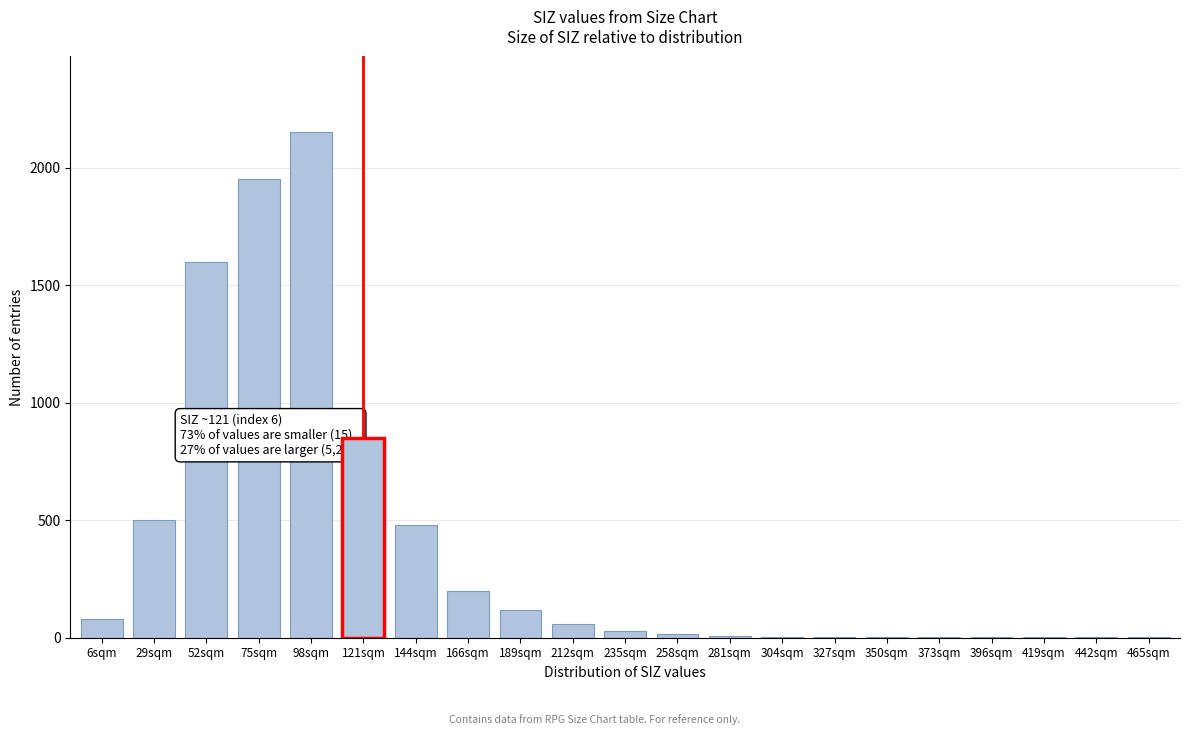

At which category does the chart reach its peak across all series?

98sqm